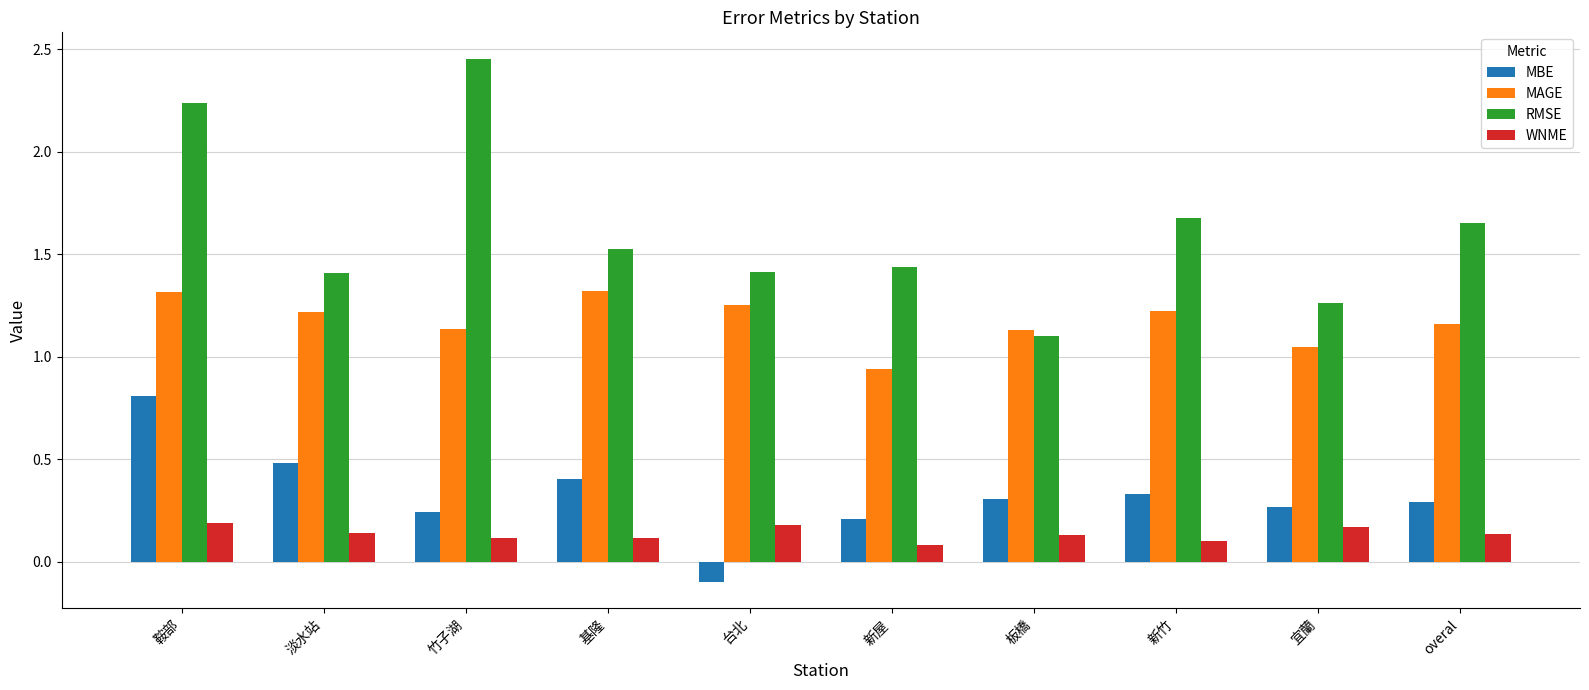

Rank the series by their maximum value, from highest to lowest.

RMSE, MAGE, MBE, WNME